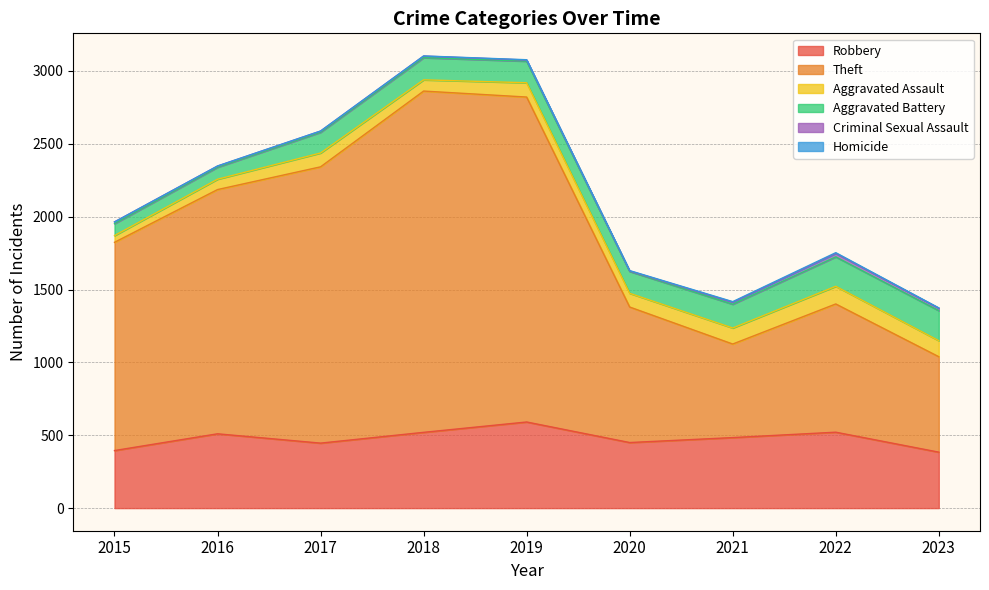

At which category is the sum across all series the highest?

2018